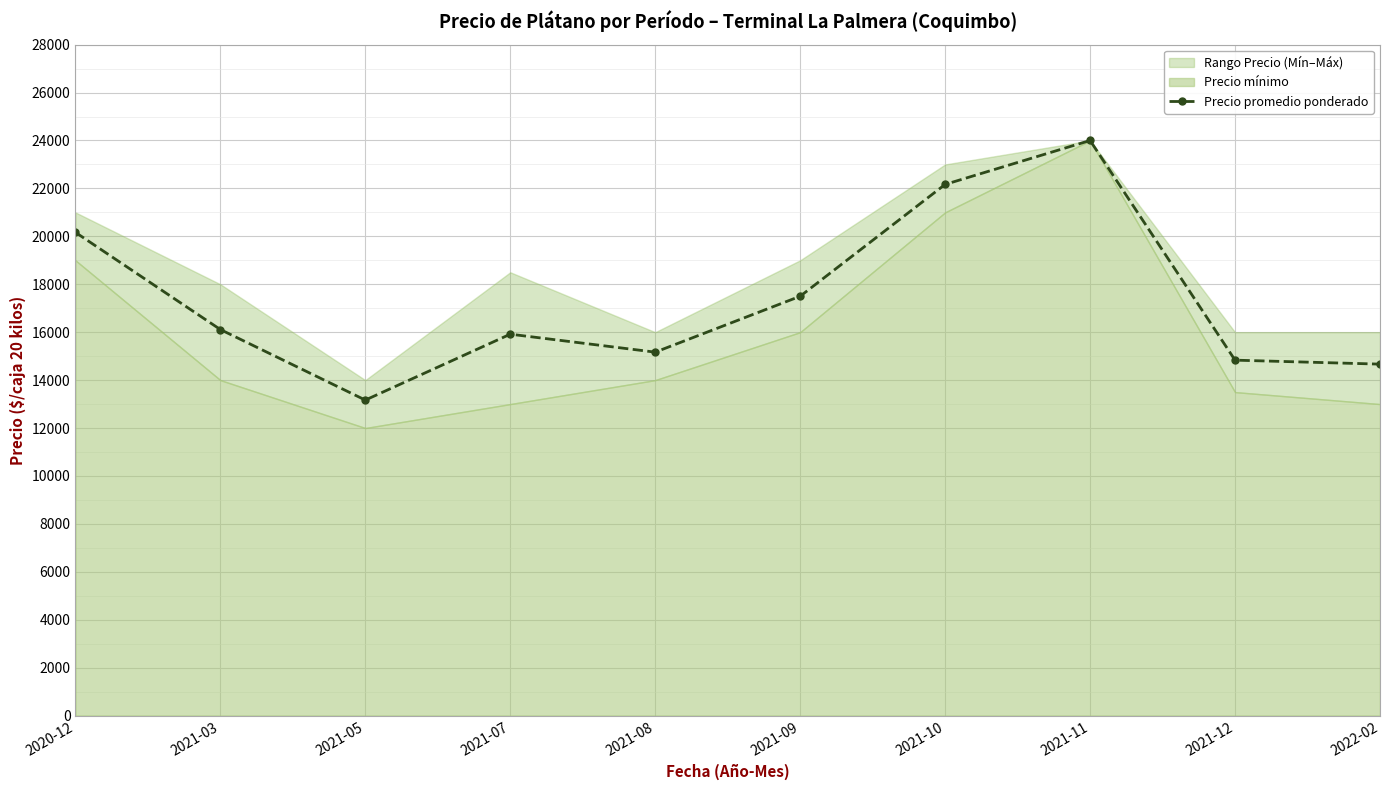

Reading left to right, what are all the values shown in this chart?

20167	16111	13167	15917	15167	17500	22167	24000	14833	14667